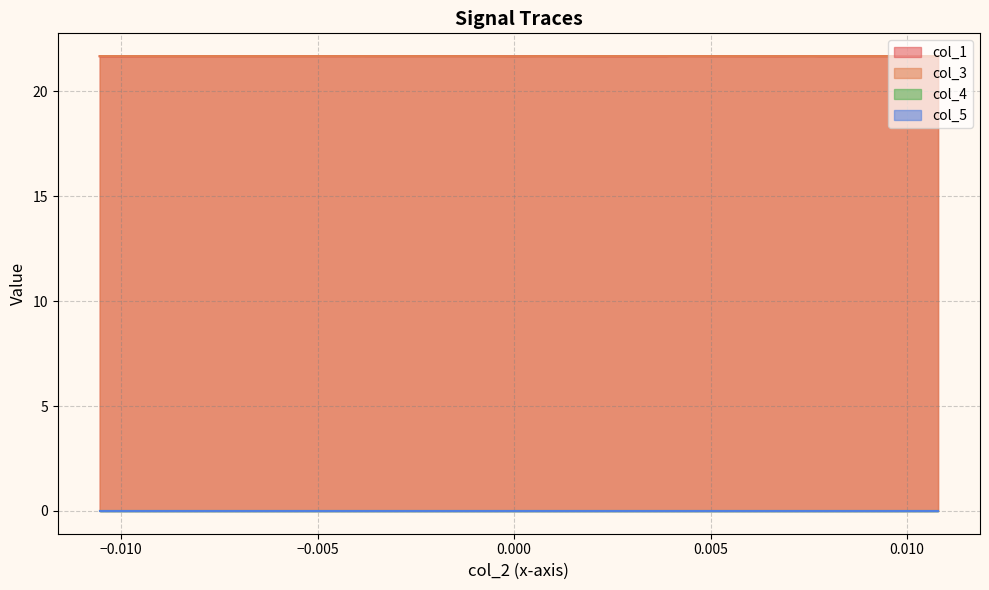

Which series has the largest range (max minus min)?

col_1